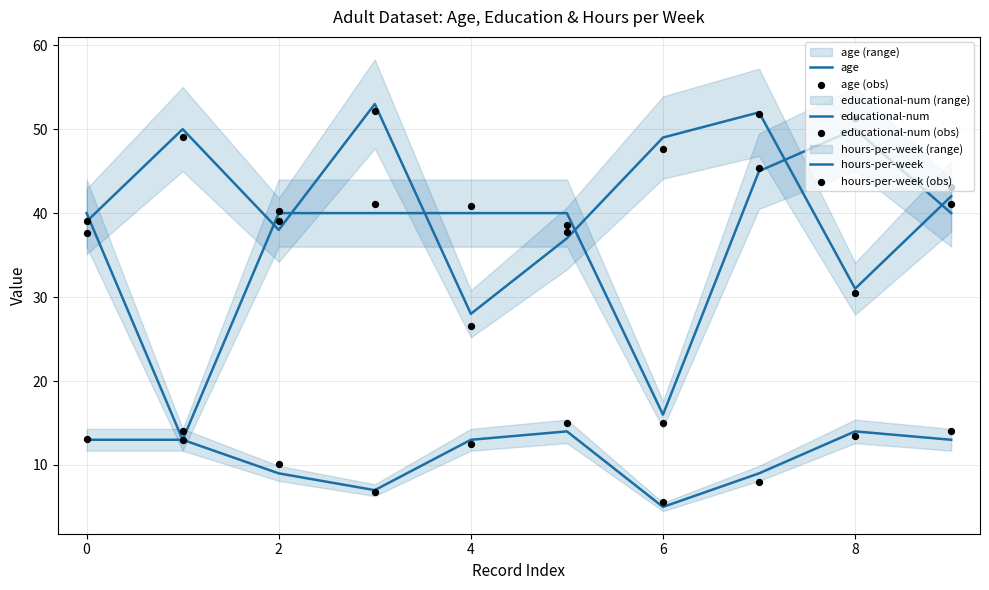

Which series has the largest total across all categories?

age